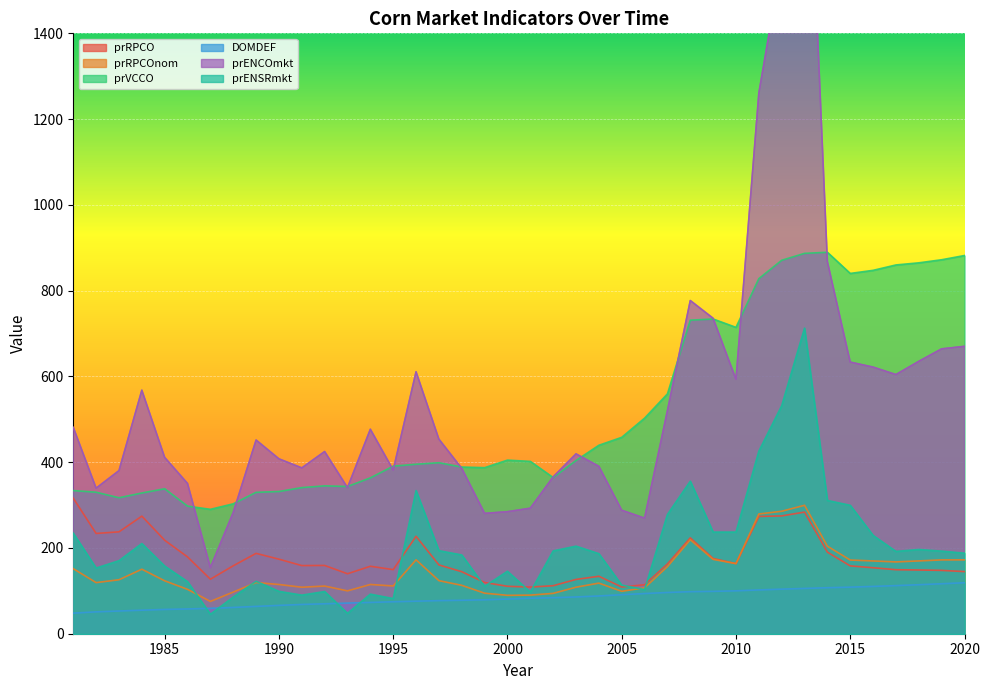

Where do prENSRmkt and DOMDEF first cross each other?

1986 and 1987